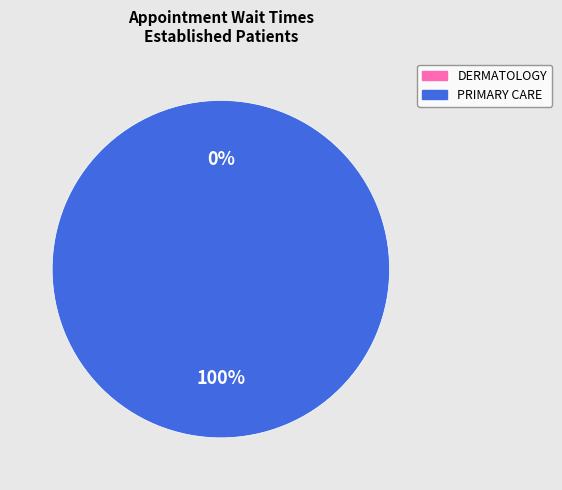

What is the change in value from DERMATOLOGY to PRIMARY CARE?

+3.3